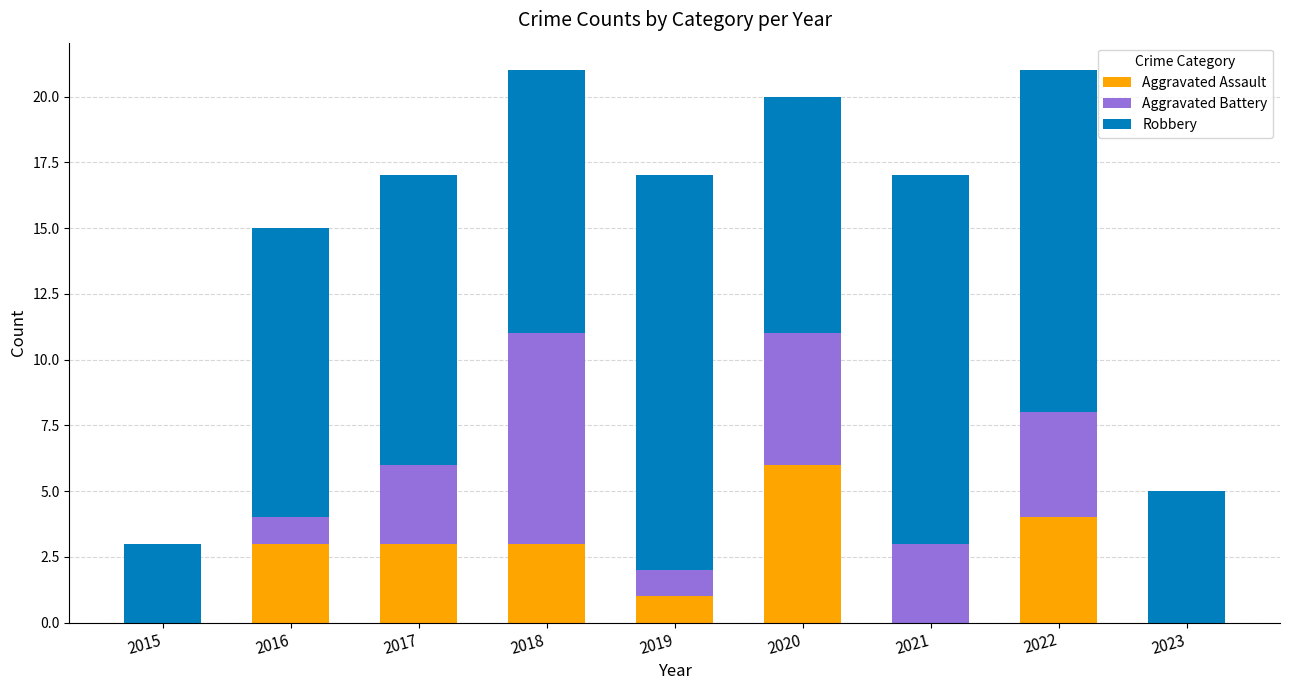

Count the Aggravated Assault values in the range 0 to 3.

7